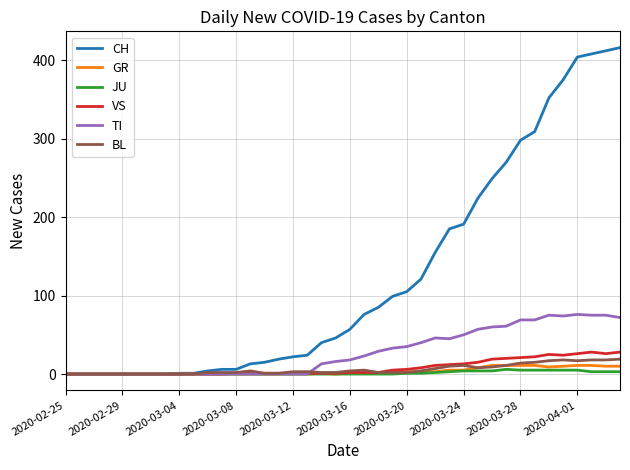

Is this an area chart (filled region under the line)?

No